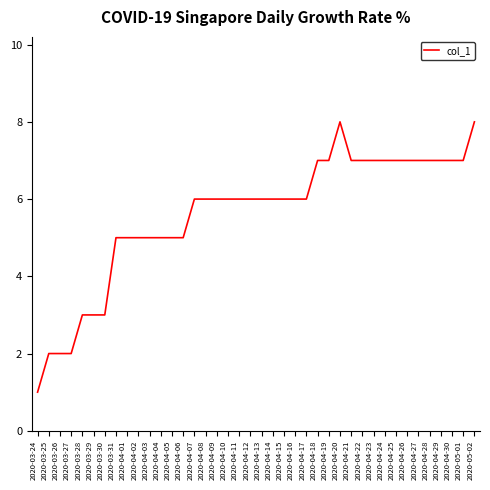

What is the greatest value displayed?

8